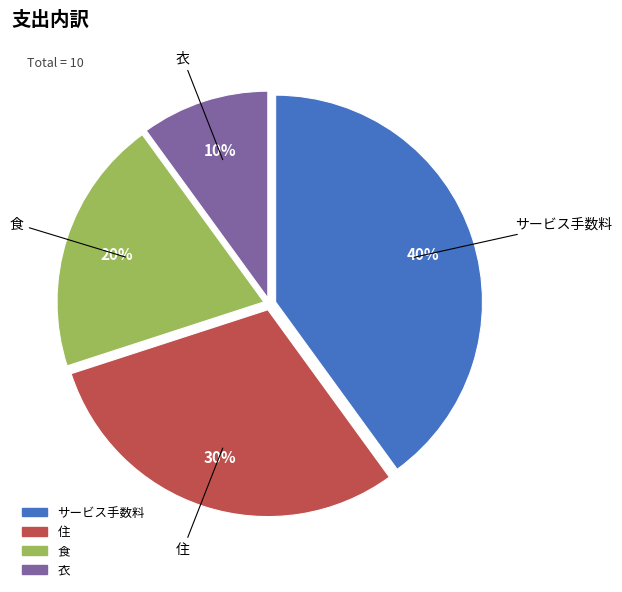

The サービス手数料 slice represents 40% of the pie. True or false?

True